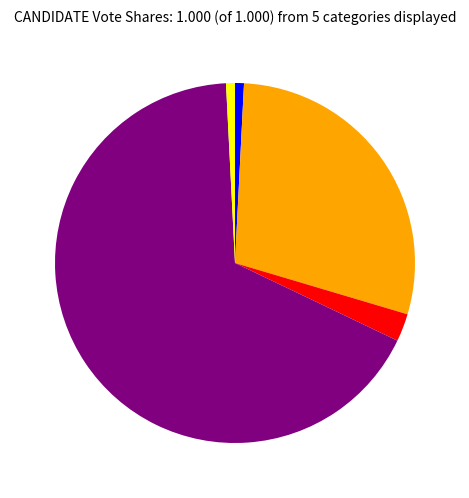

How many slices are in this pie chart?

5